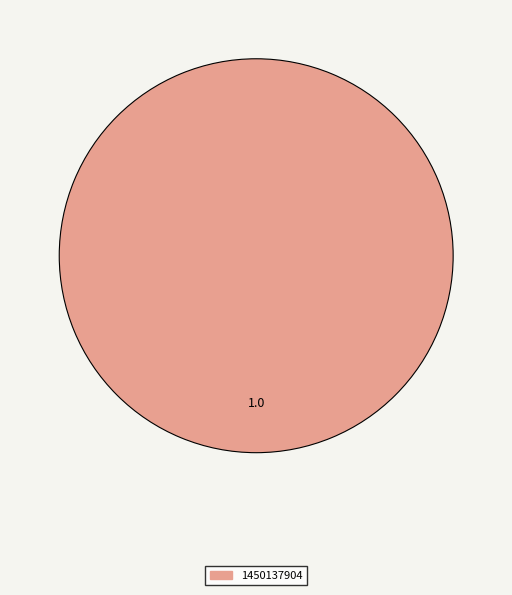

Does any single category account for the majority?

Yes